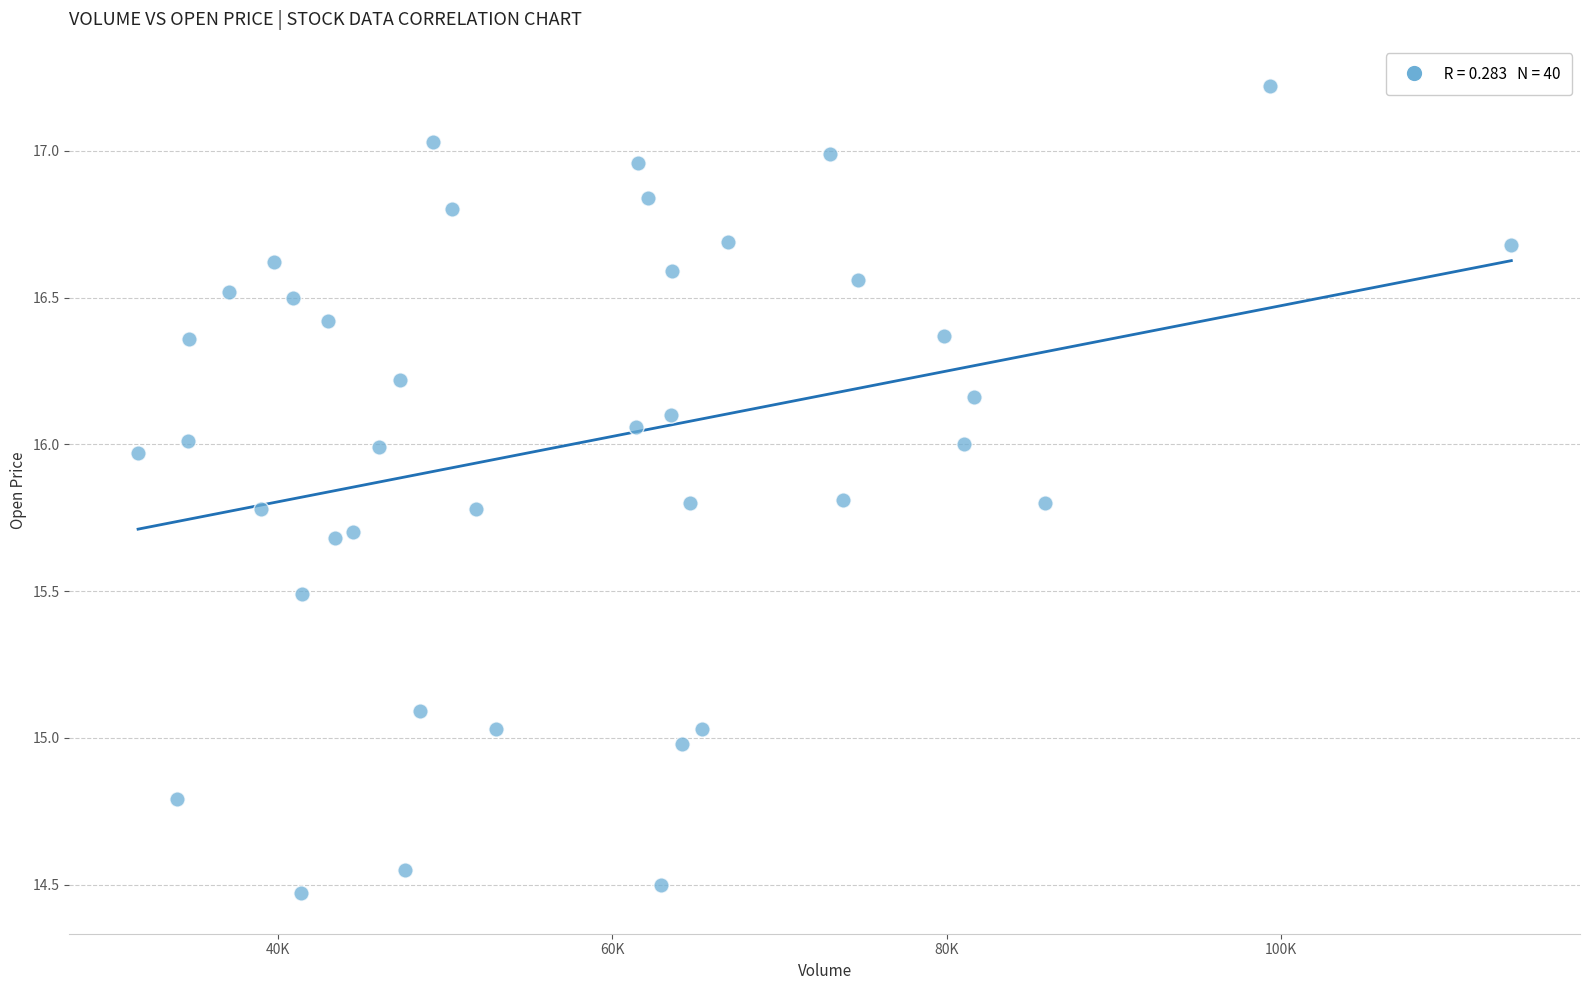

What is the range of X values (max minus min)?

82178.8